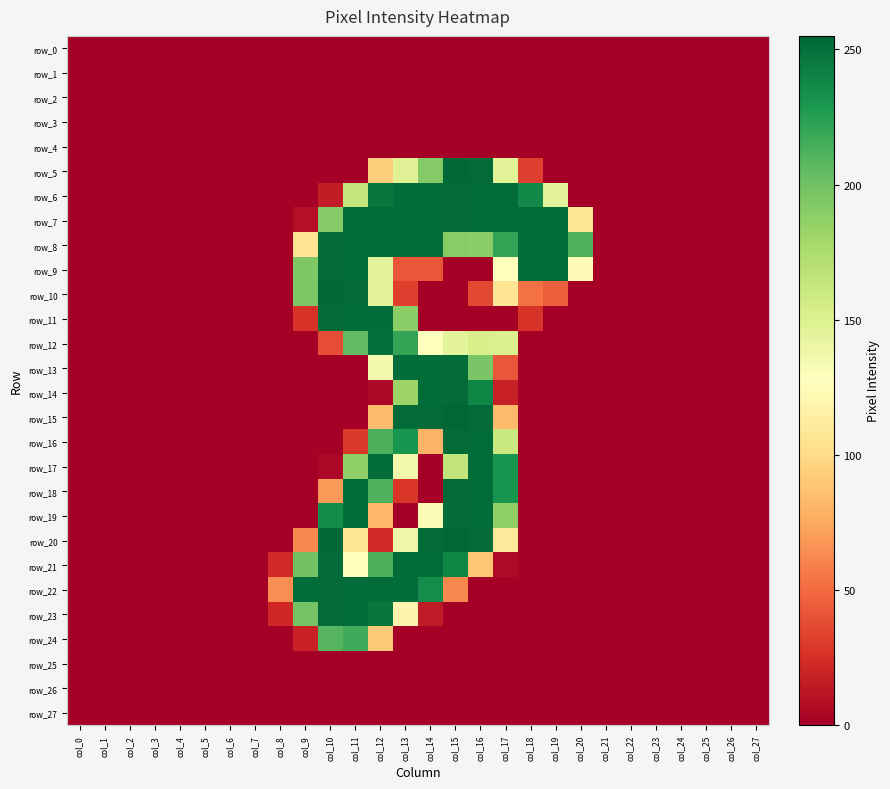

How many values in row_10 are above zero?

9